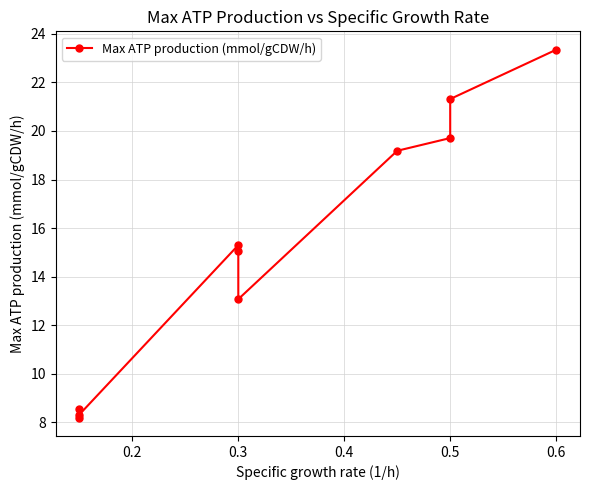

Does the chart have visible grid lines?

Yes